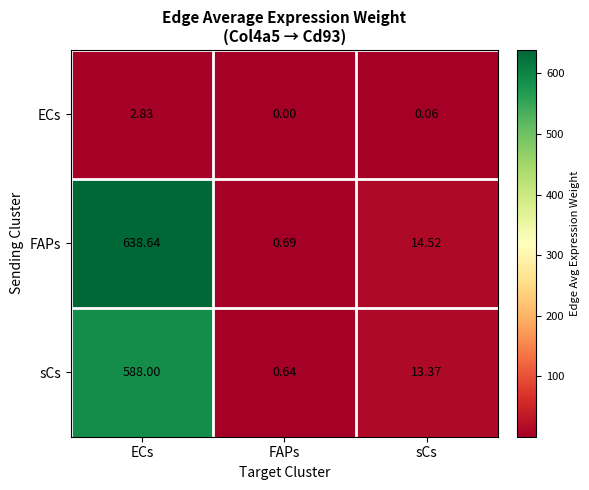

Which series has the largest range (max minus min)?

FAPs